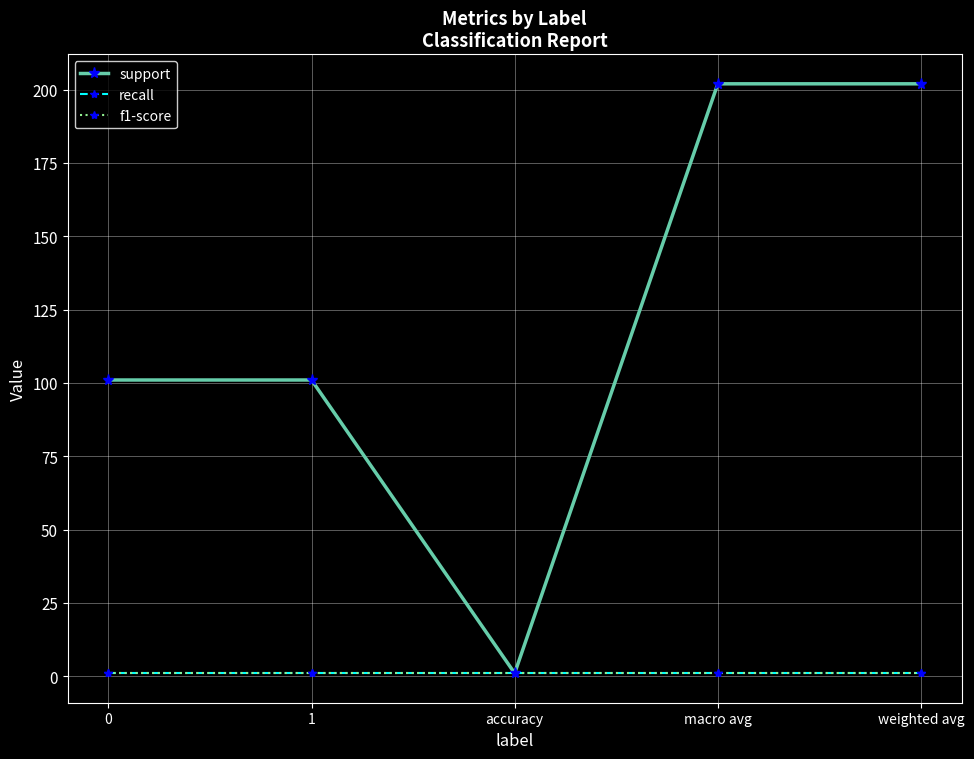

What is the minimum value shown in the chart?

1